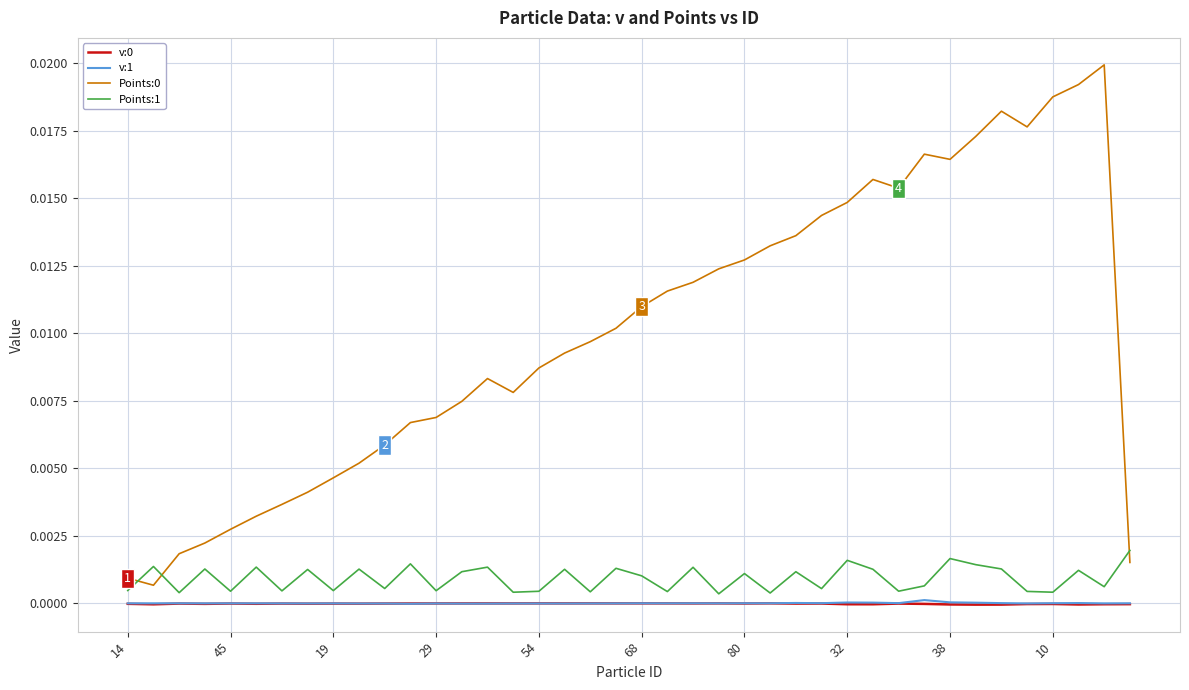

True or false: Points:0 and v:0 intersect in this chart.

False